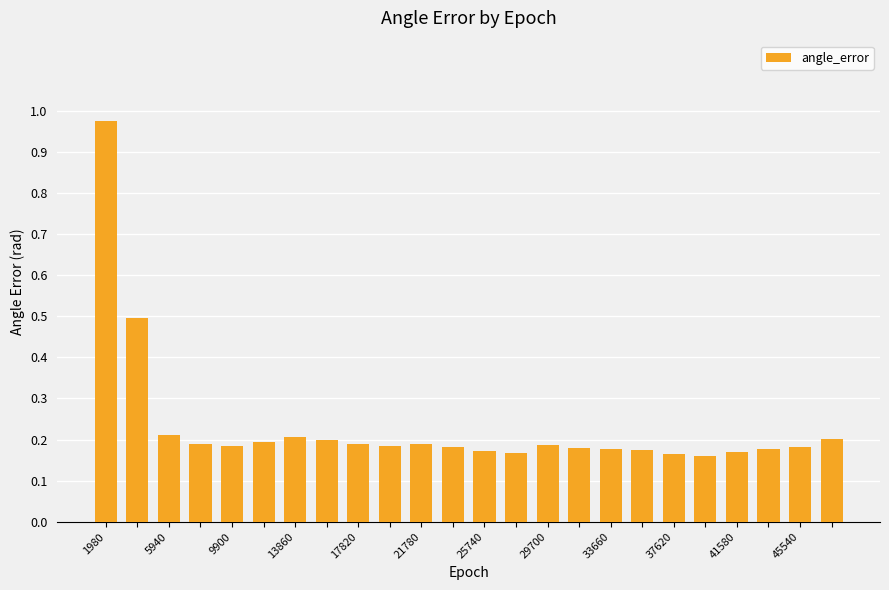

What is the sum of all values?

5.5